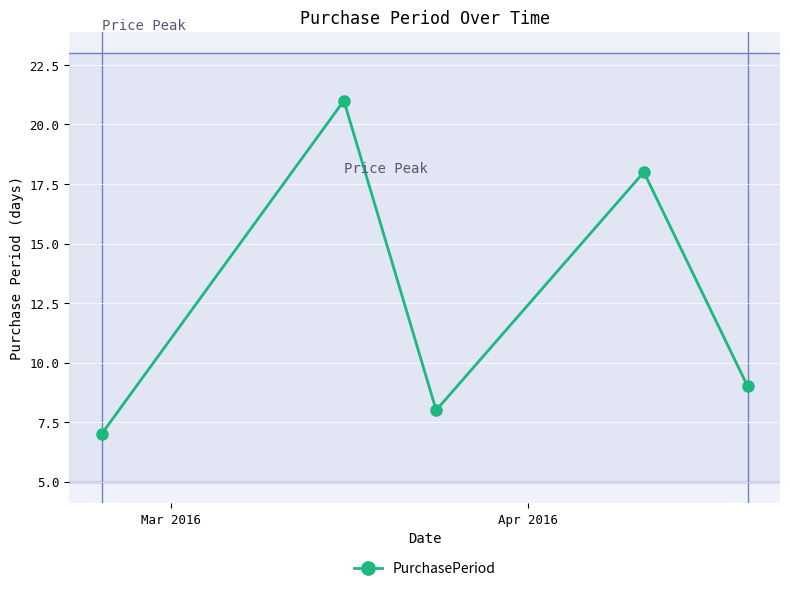

What is the maximum value shown in the chart?

21